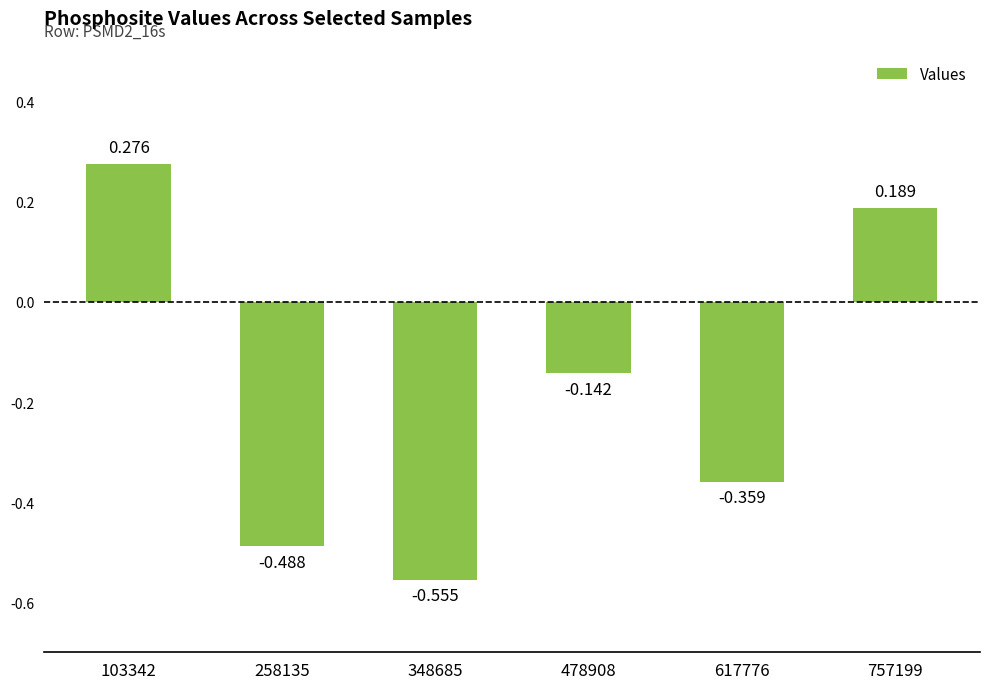

What value does the data have at 103342?

0.3